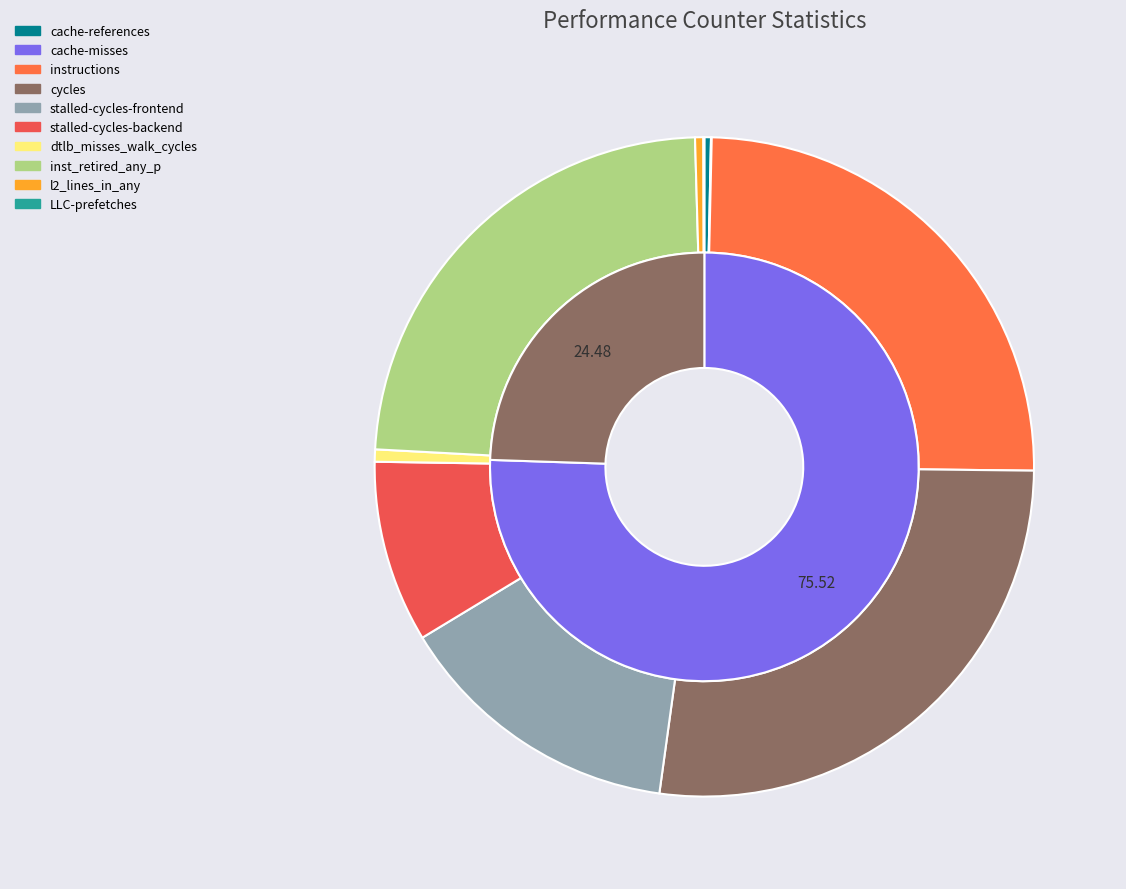

What portion of the pie excludes stalled-cycles-backend?

91.1%